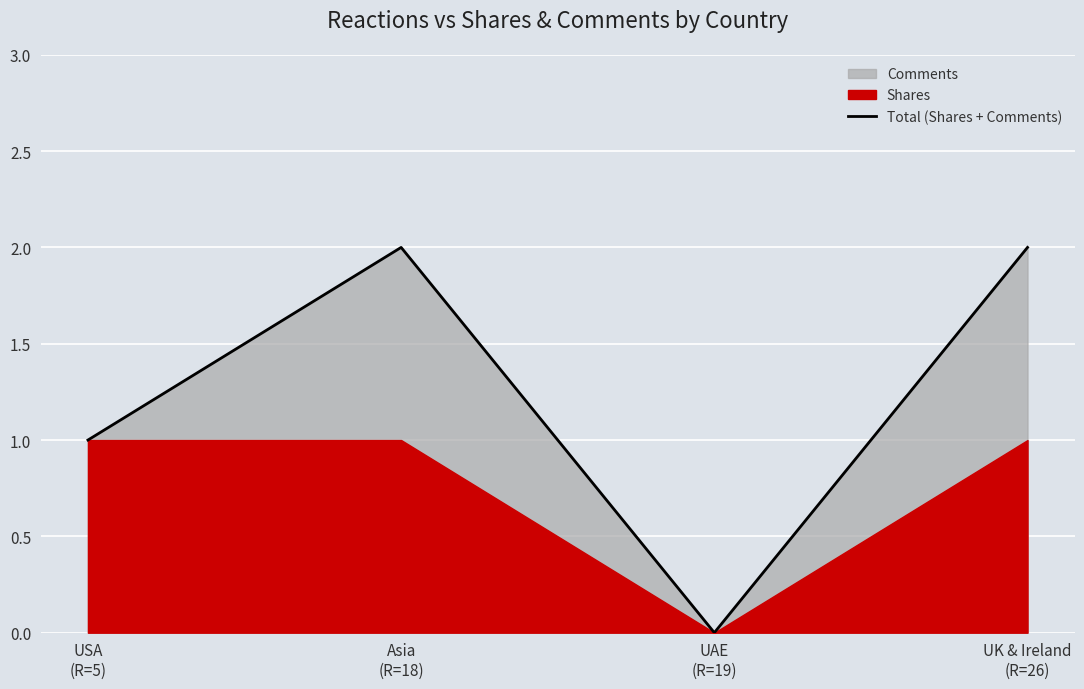

How many values in Total (Shares + Comments) are above zero?

3